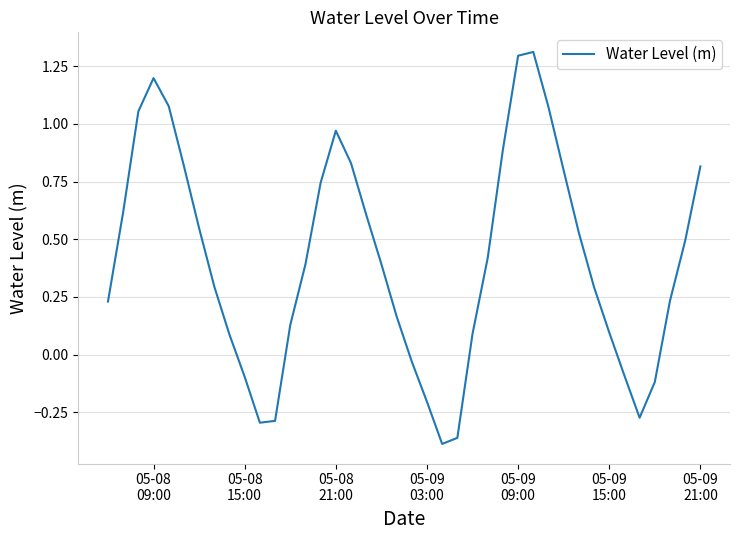

What is the maximum value shown in the chart?

1.3